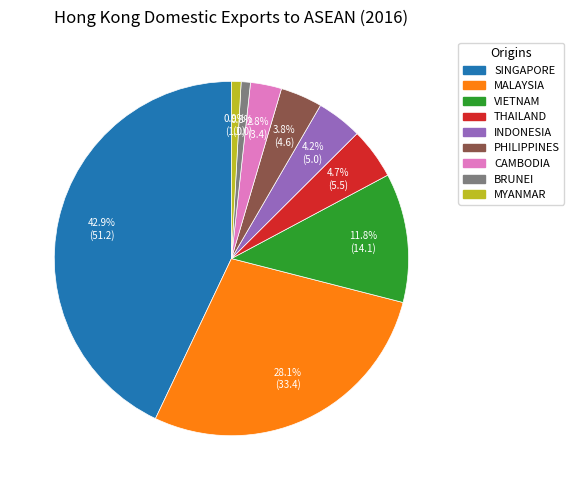

To the nearest percent, what is the difference between the largest and smallest slice percentages?

42%